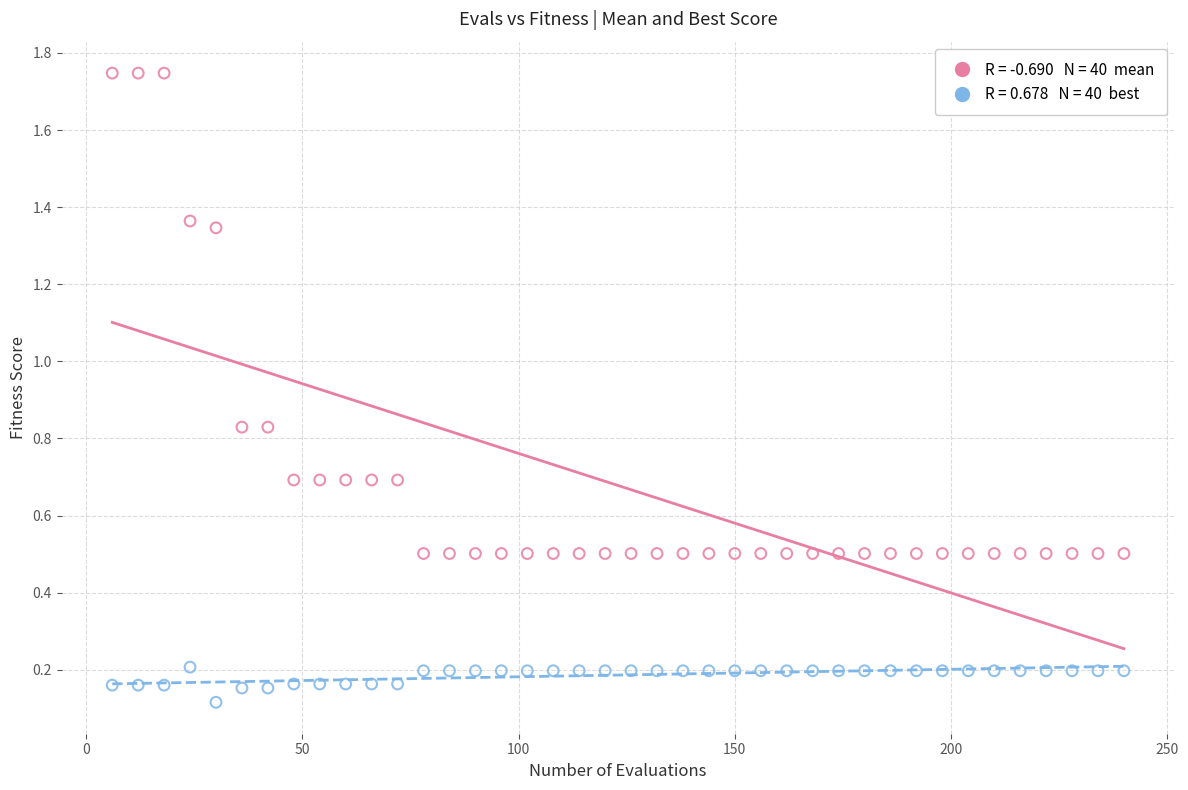

Across all data points, what is the range of Y values (max minus min)?

1.6